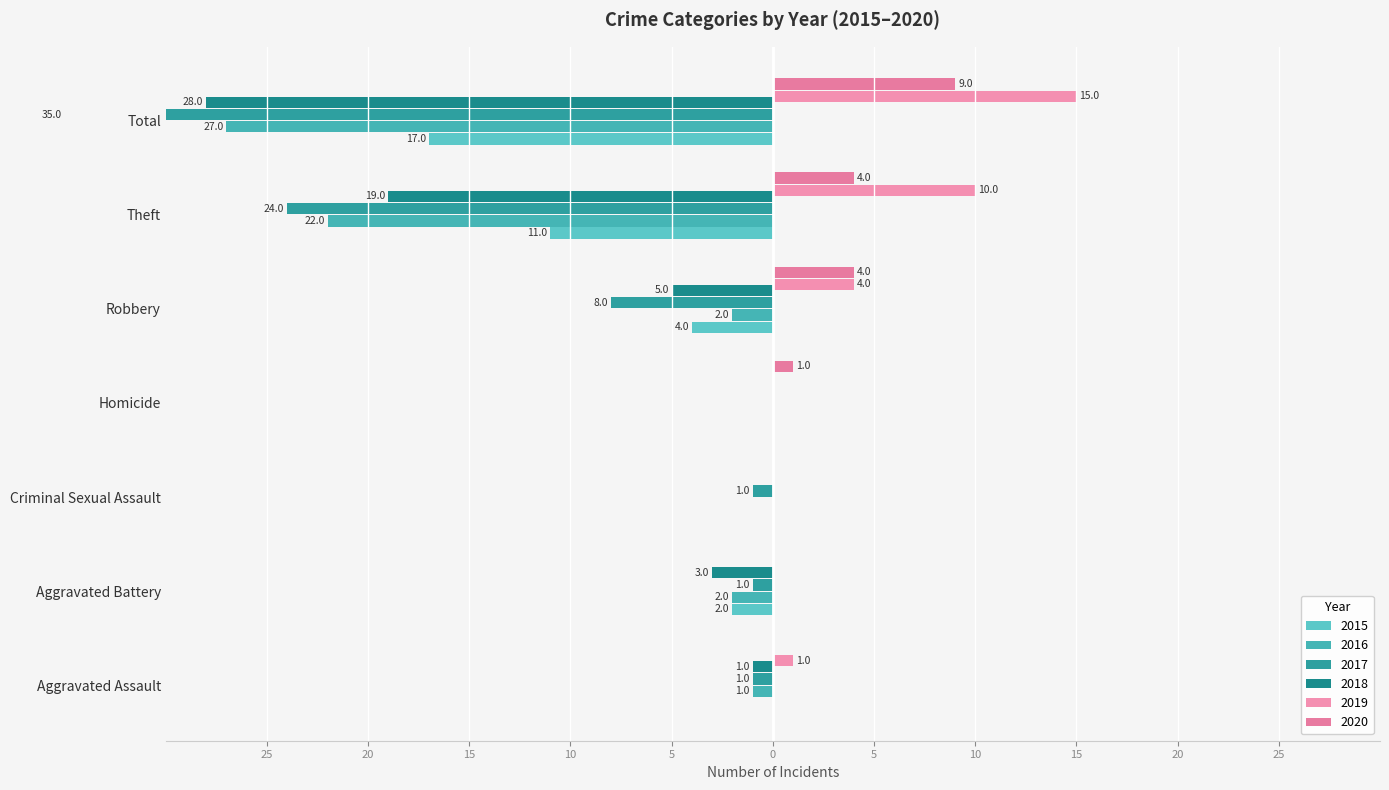

Does the chart contain any negative values?

Yes